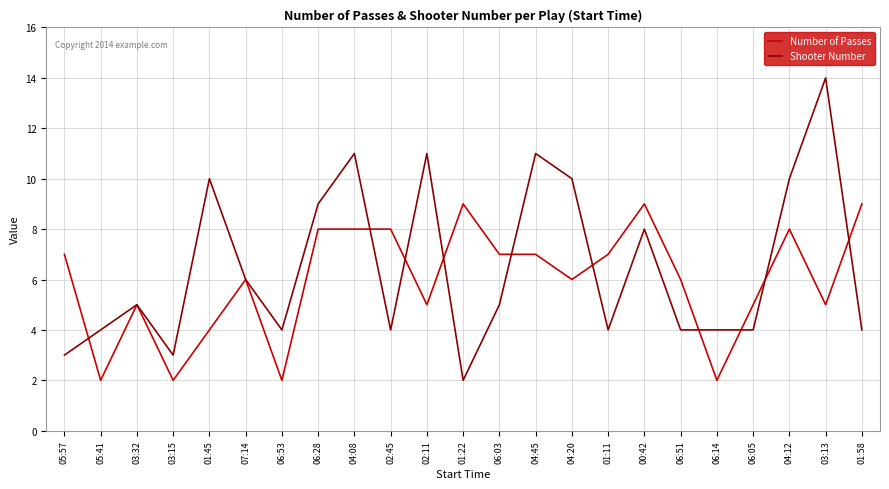

Which label corresponds to the largest value in the chart?

03:13